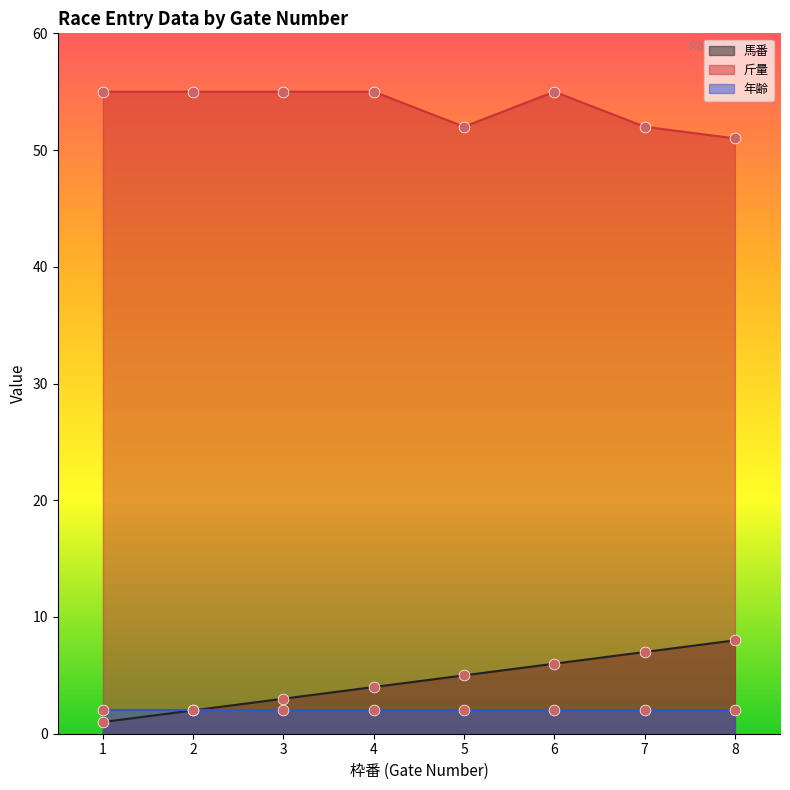

What is the total value across all series at 1?

56